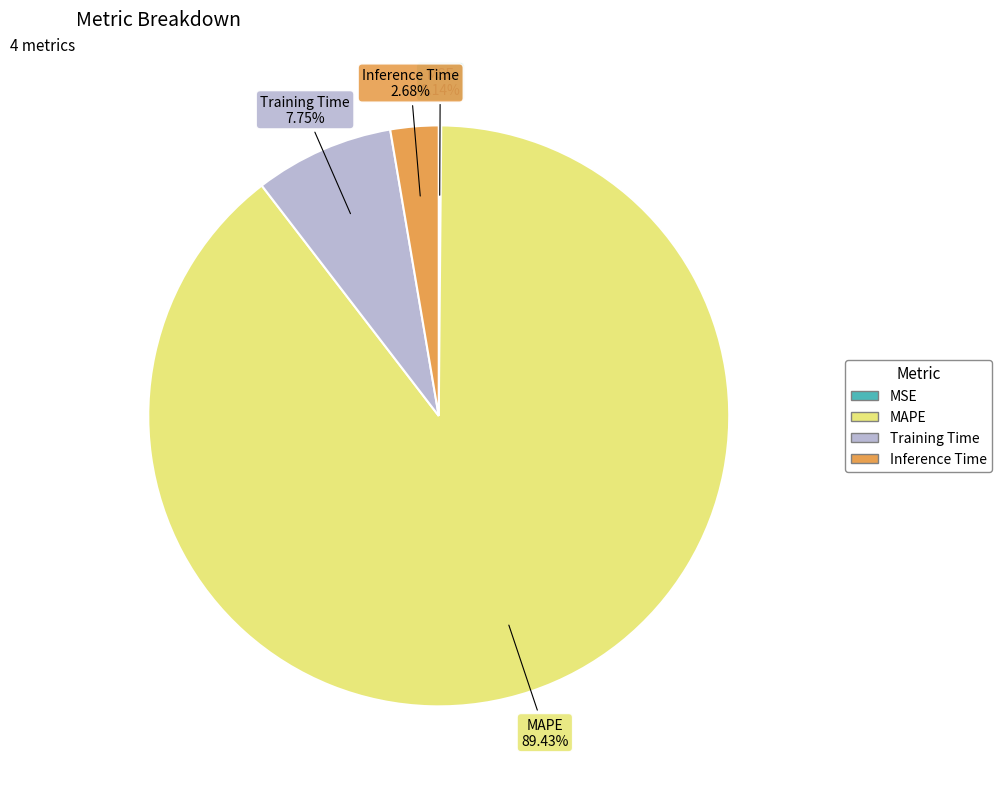

Approximately how many times larger is the value at MAPE compared to Training Time?

11.5